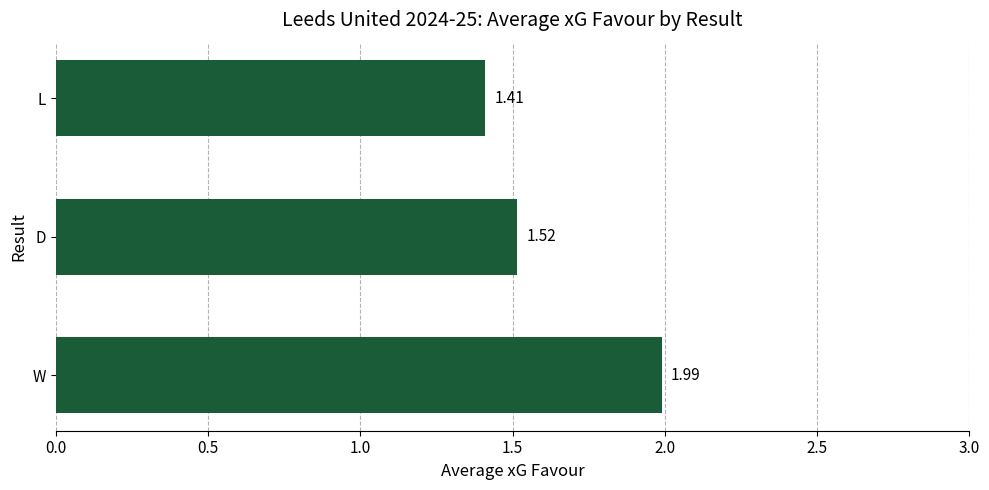

What is the change in value from W to D?

-0.5